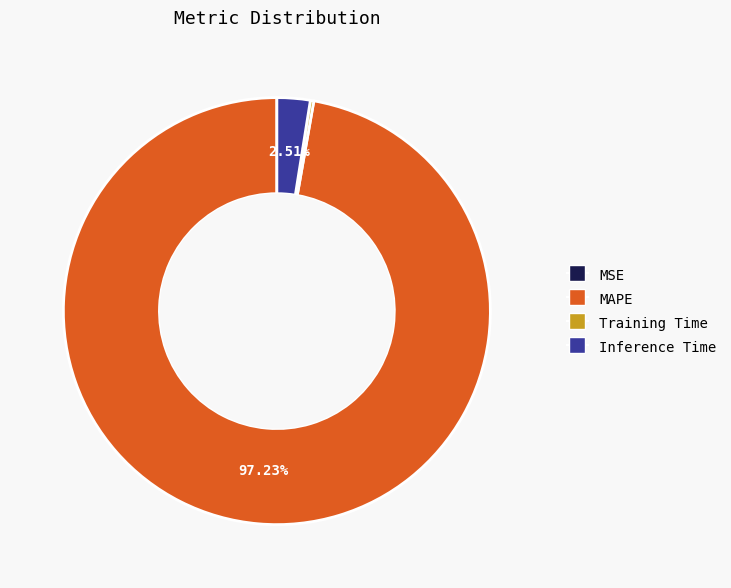

Which slice is the largest?

MAPE